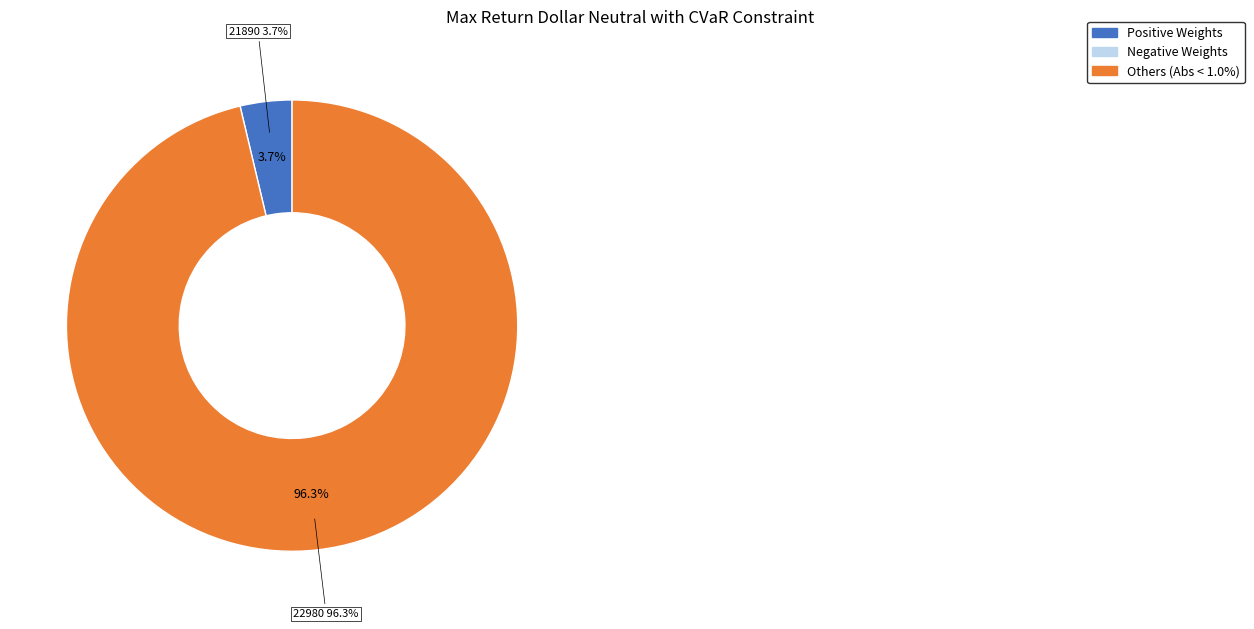

How many slices are in this pie chart?

2